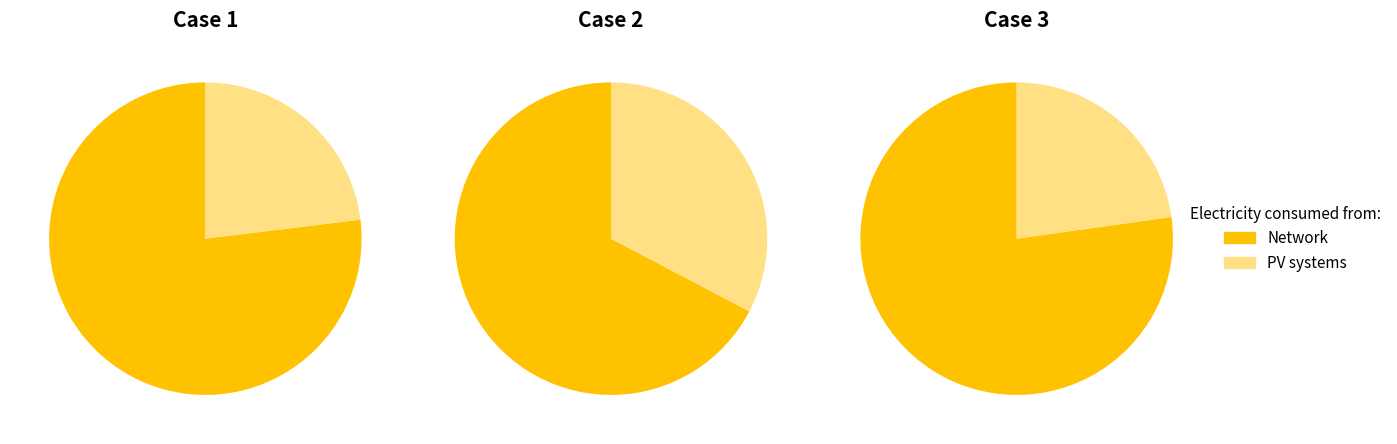

What percentage is the 0 slice, to the nearest percent?

33%